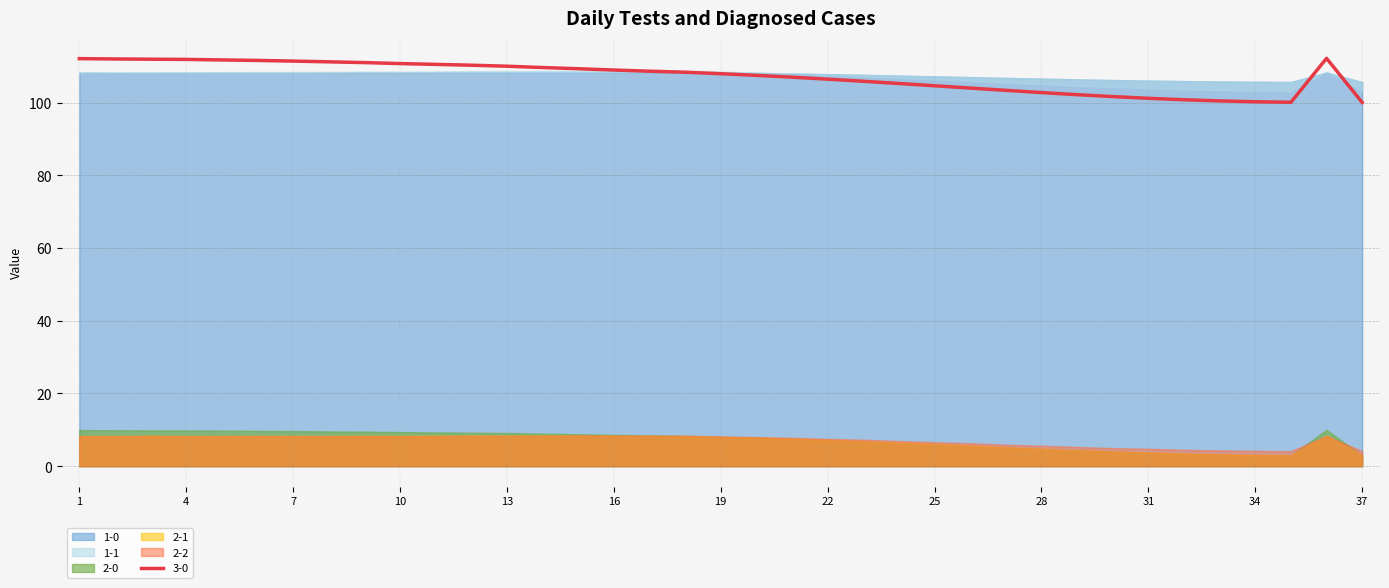

True or false: 3-0 has a value of 180.5 at 10.

False